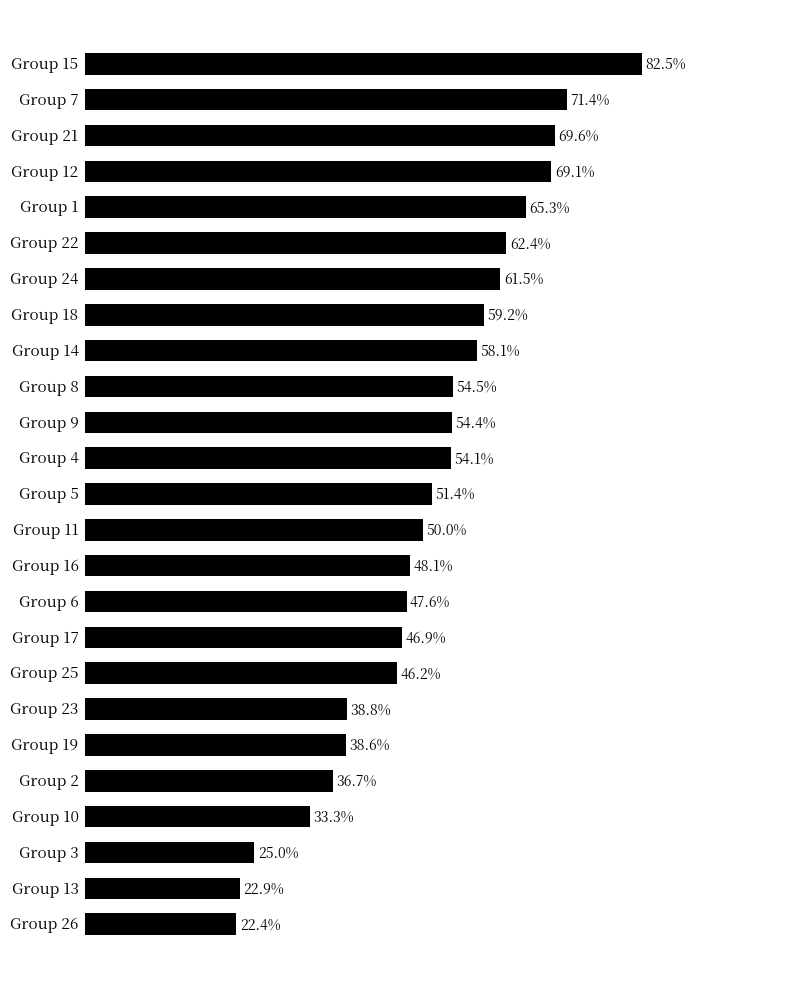

Are the bars horizontal?

Yes